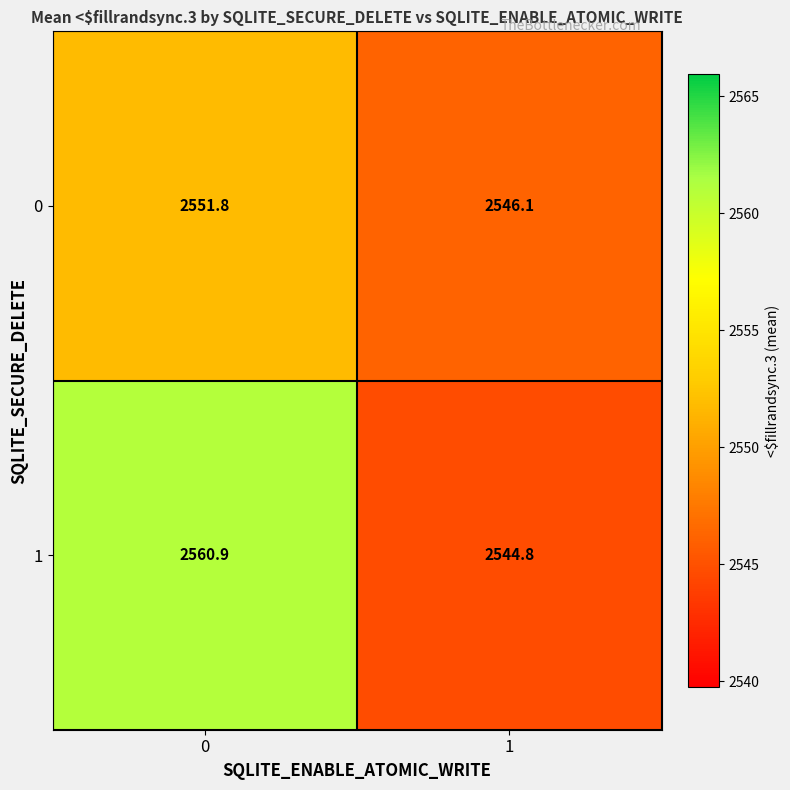

Reading right to left, transcribe all the data shown in this chart.

0: 1=2546.1	0=2551.8
1: 1=2544.8	0=2560.9